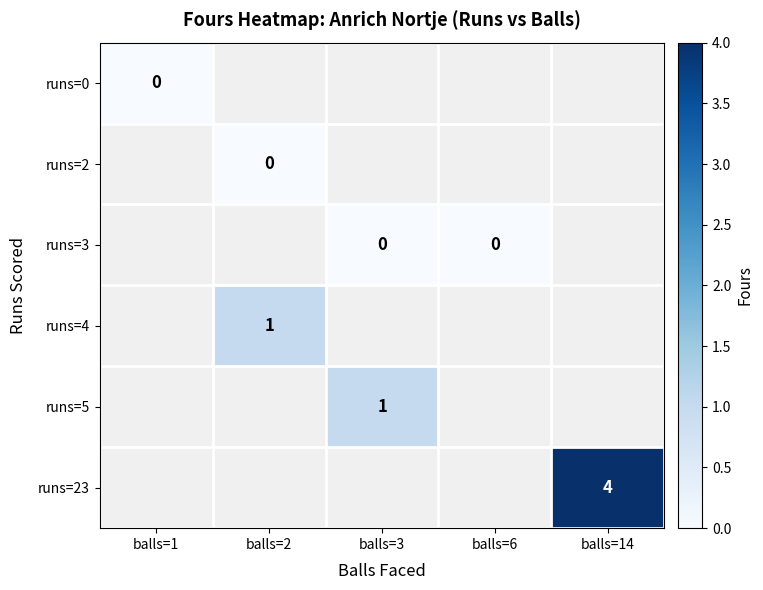

At which label does runs=0 reach its peak?

balls=1